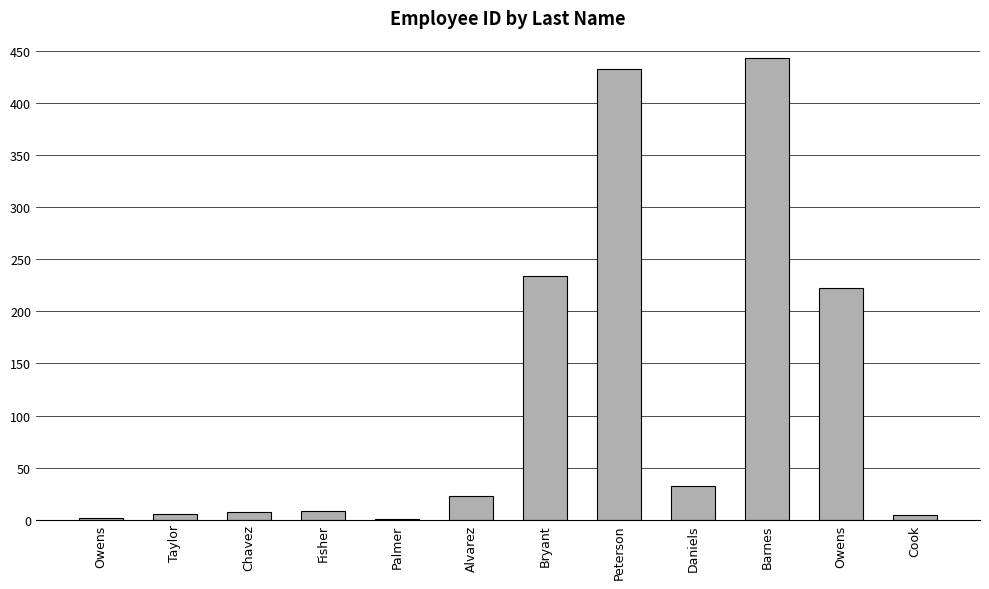

What is the label of the 6th bar from the left?

Alvarez